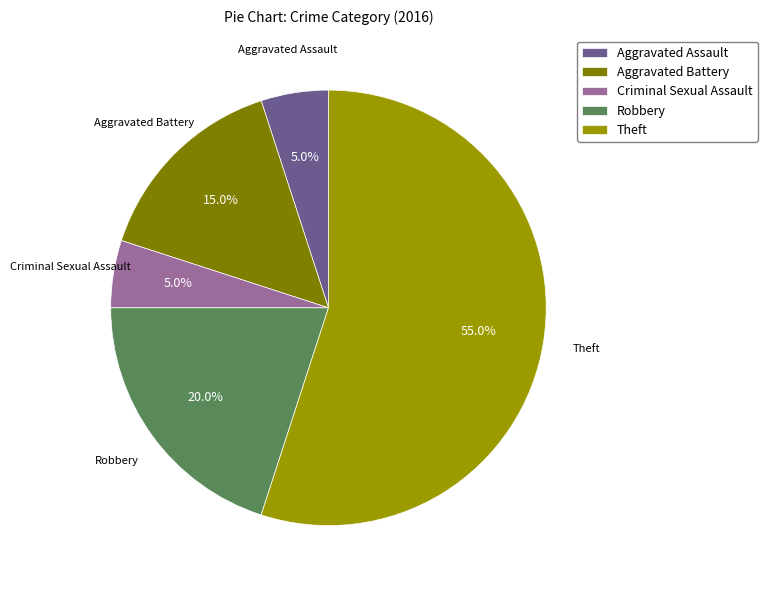

Which slice represents more than half of the pie?

Theft